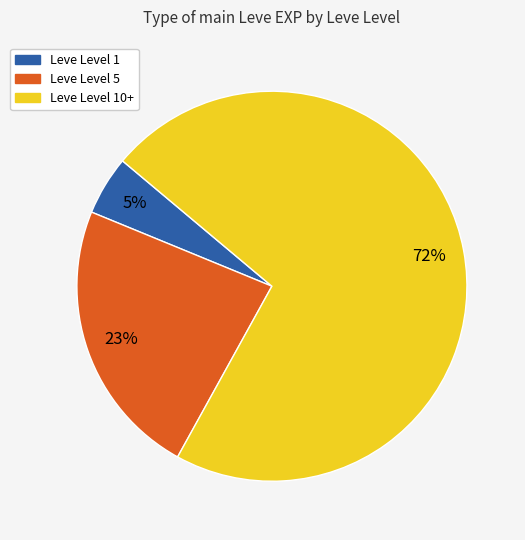

What is the largest slice in the pie chart?

Leve Level 10+